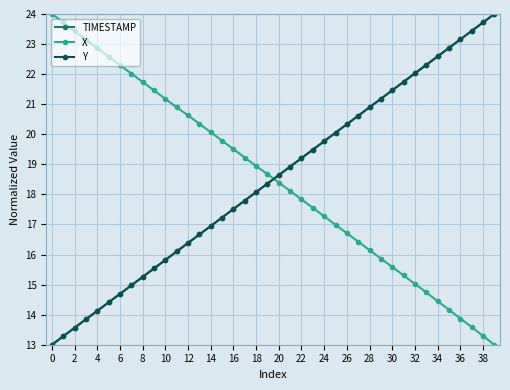

True or false: X and Y cross at least once.

True